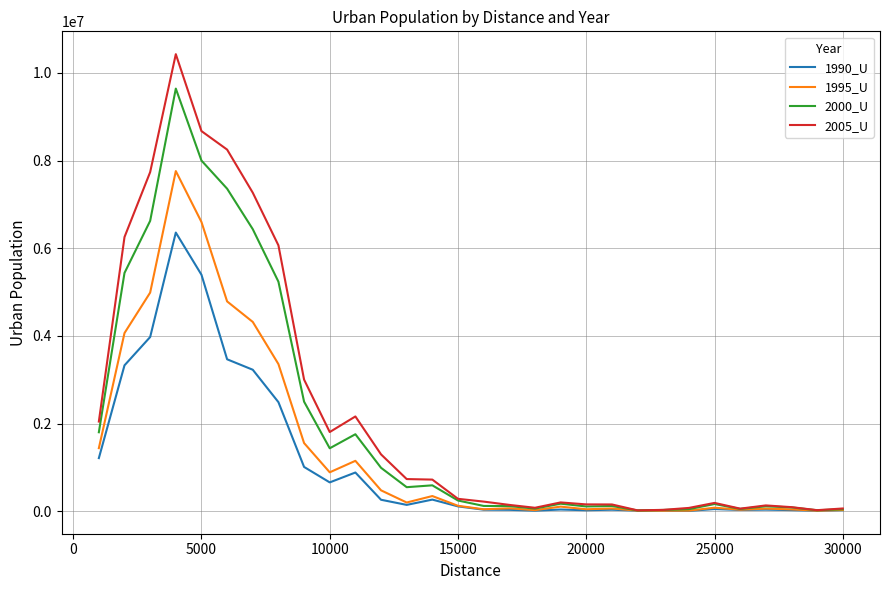

Which series has the largest range (max minus min)?

2005_U